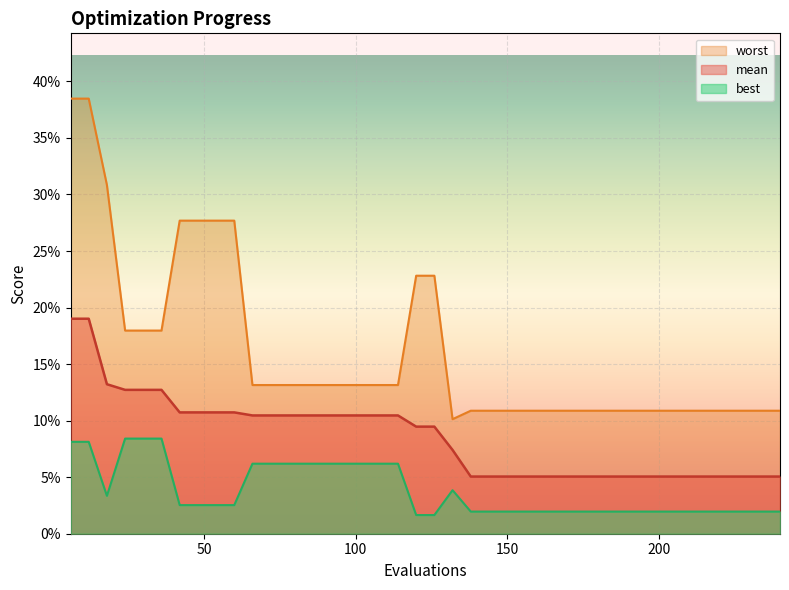

What is the difference between the maximum and minimum values in the best series?

0.1